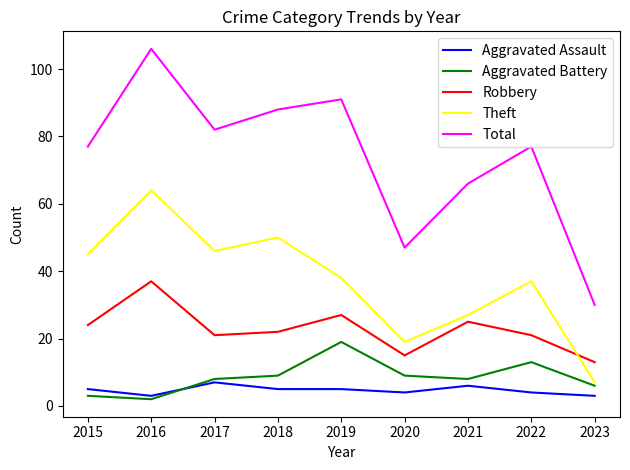

Which series changed the most between 2021 and 2023?

Total